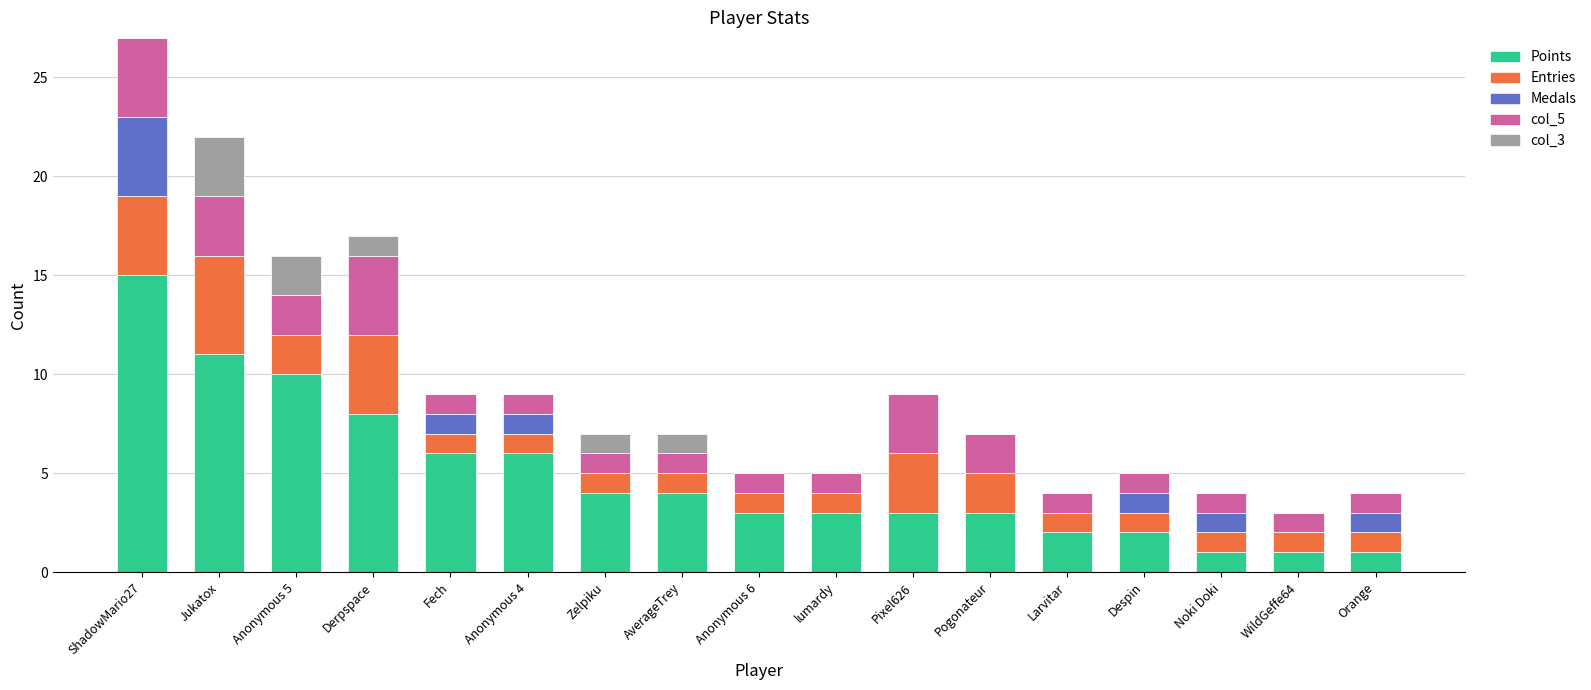

What are all the series names shown in the legend?

Points, Entries, Medals, col_5, col_3